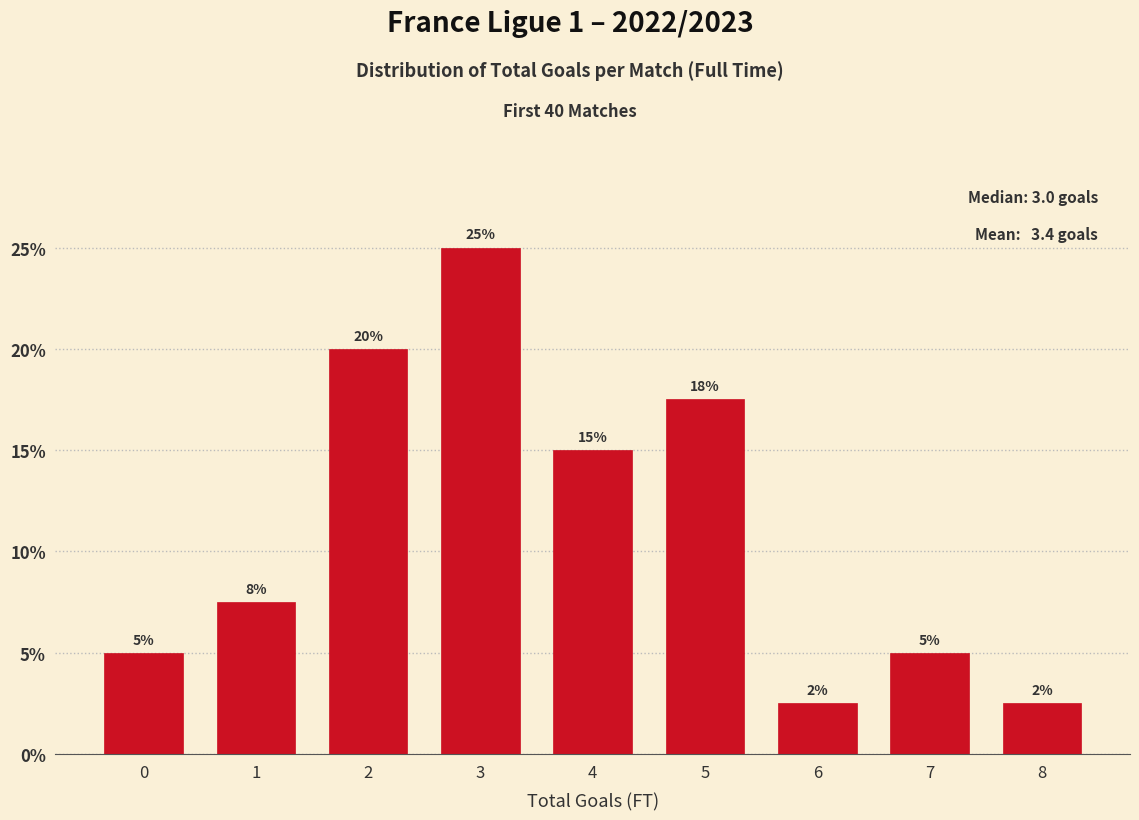

The chart shows a value of 3.5 at 1. True or false?

False